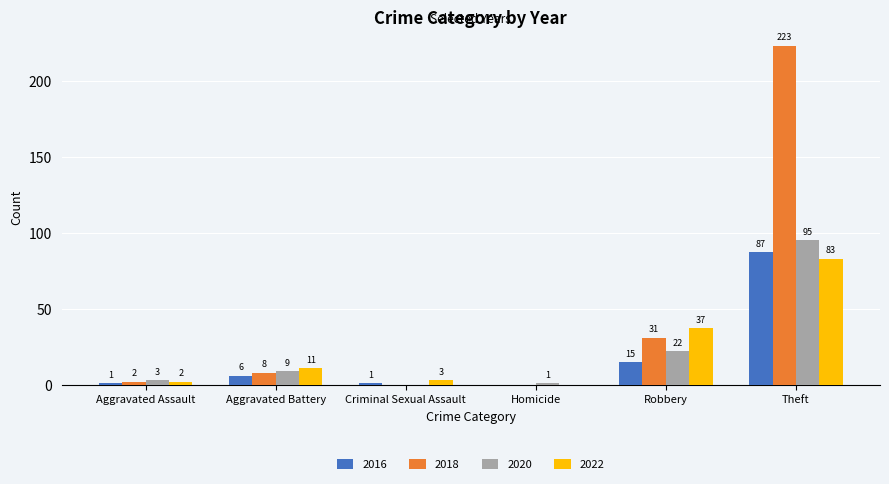

At which category is the sum across all series the highest?

Theft